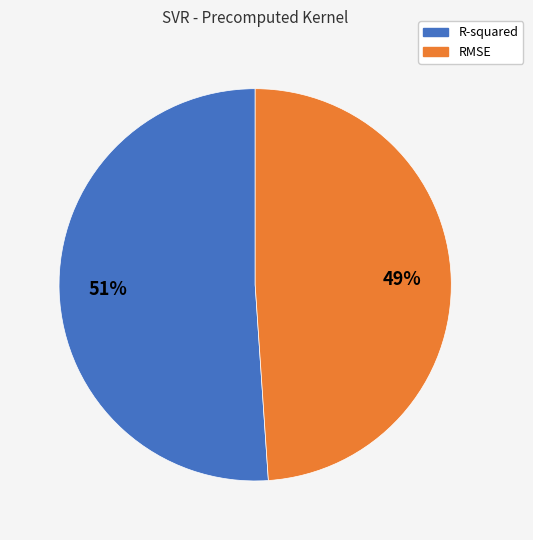

To the nearest percent, what is the combined percentage of RMSE and R-squared?

100%